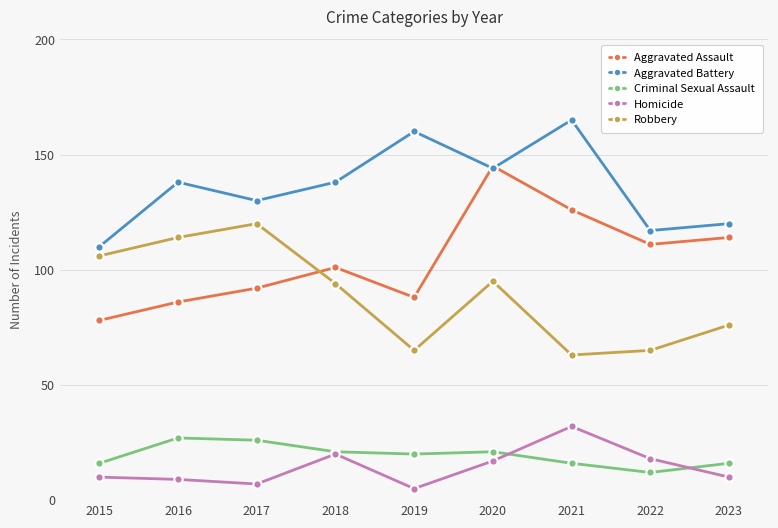

At which category does the chart reach its peak across all series?

2021